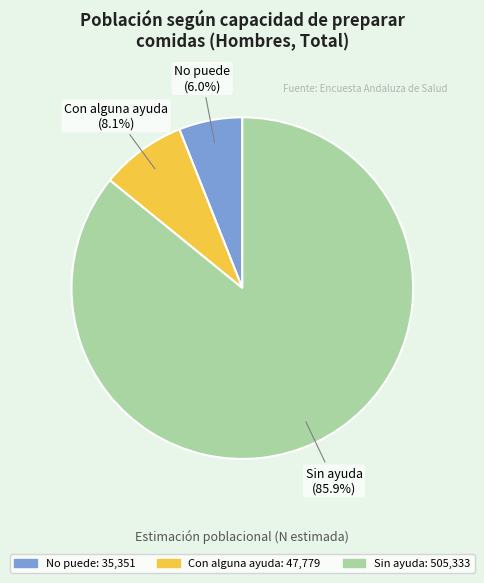

To the nearest percent, what is the difference between the Con alguna ayuda and No puede slice percentages?

2%